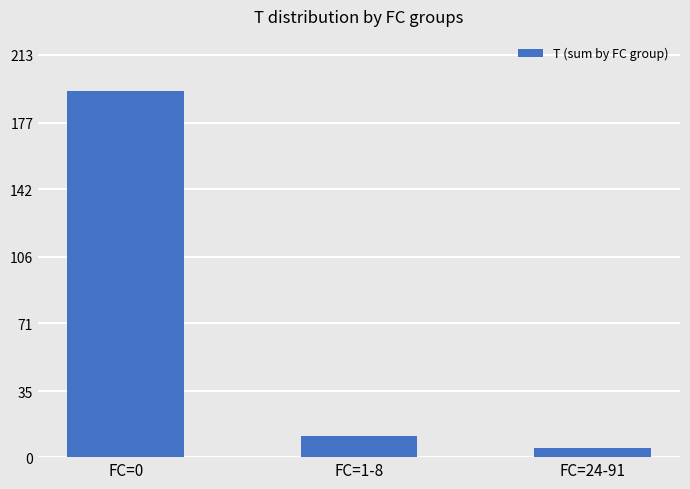

What is the greatest value displayed?

194